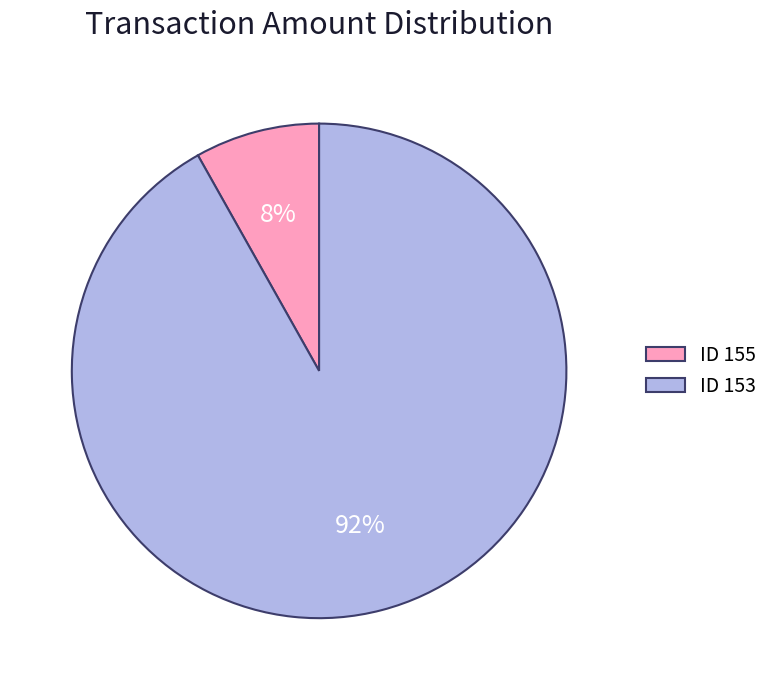

Combined, do ID 153 and ID 155 account for over 50%?

Yes